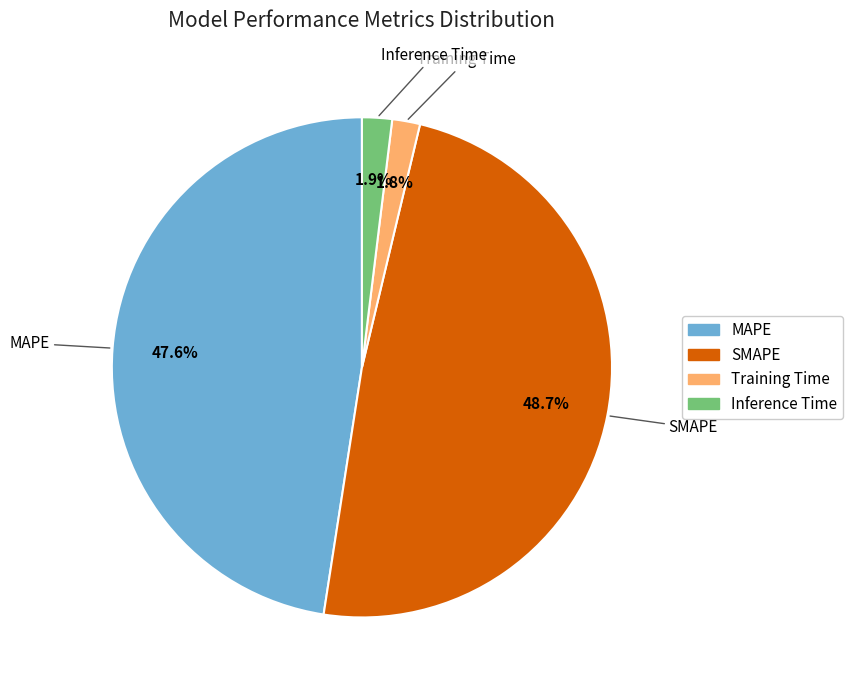

To the nearest percent, what is the average slice percentage?

25%